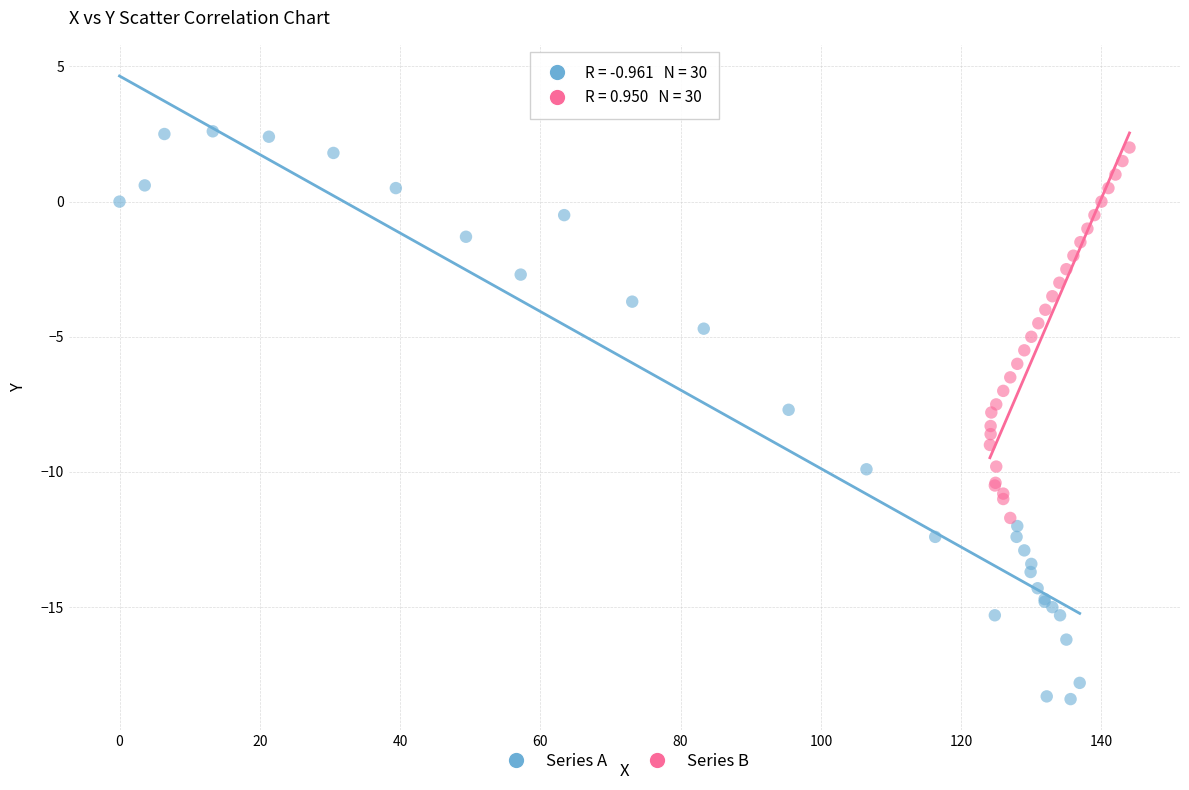

Which series reaches the minimum Y coordinate?

Series A